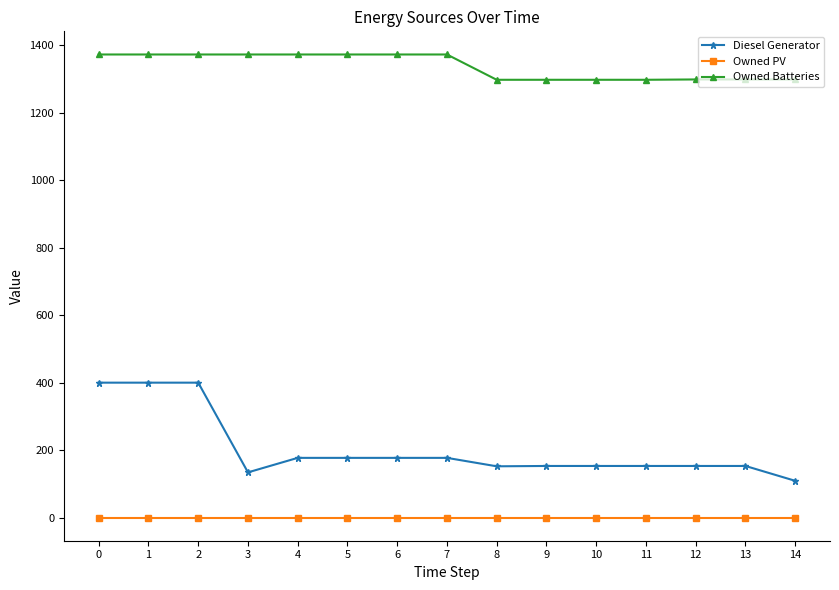

What is the maximum value shown in the chart?

1373.0